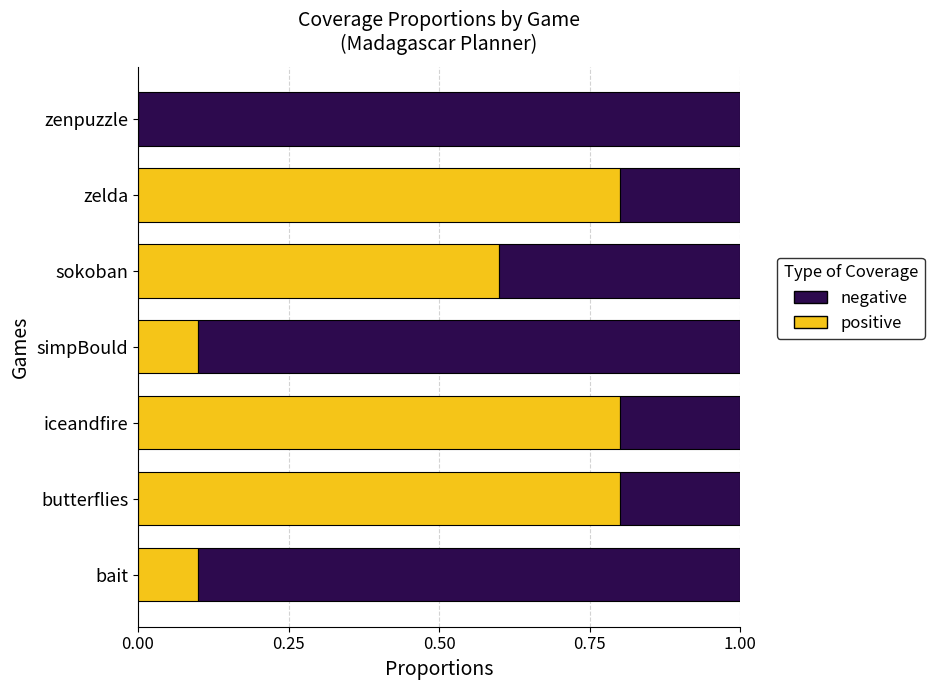

What is the approximate value of positive at iceandfire?

0.8